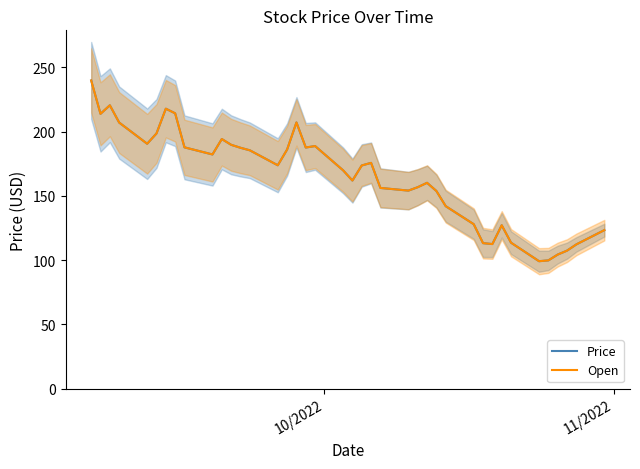

Which series has the largest total across all categories?

Price